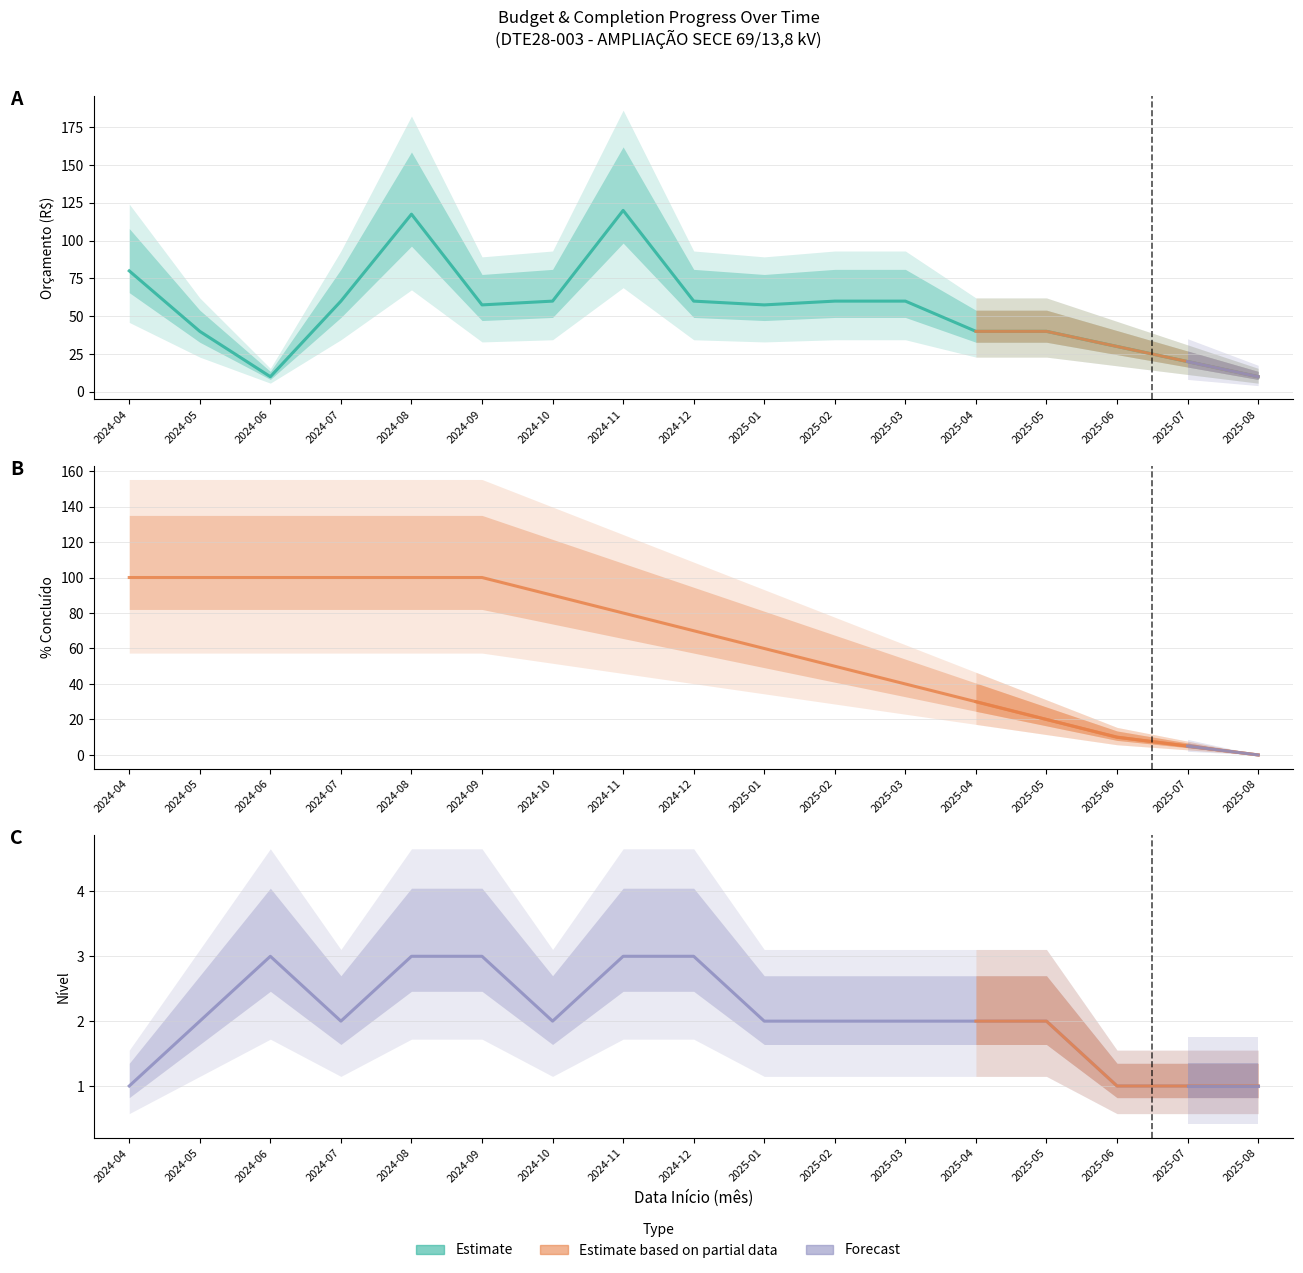

How many interior local valleys does the Nível series have?

2